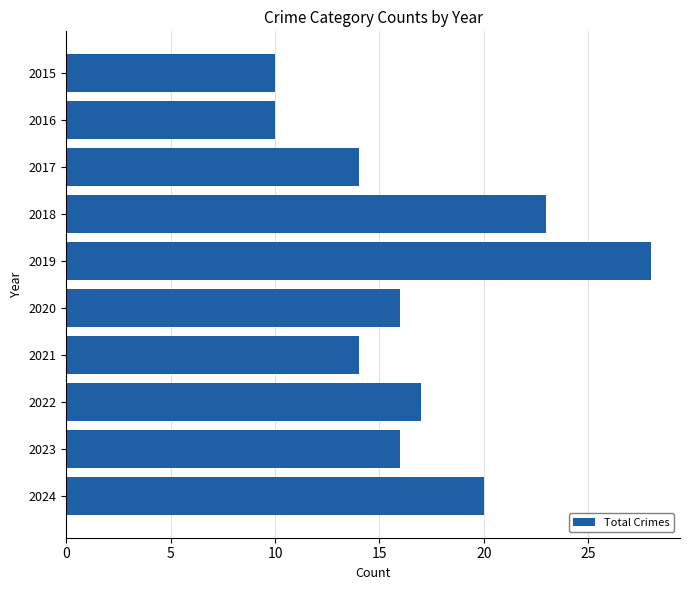

Are the bars horizontal?

Yes